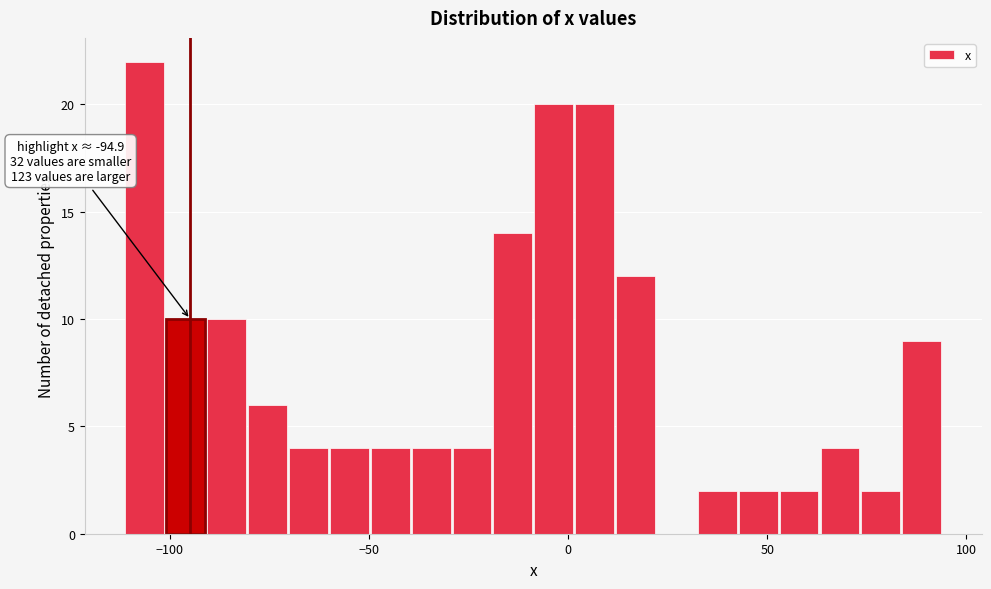

Read against the x-axis, roughly where is the centre of the tallest bar?

-105